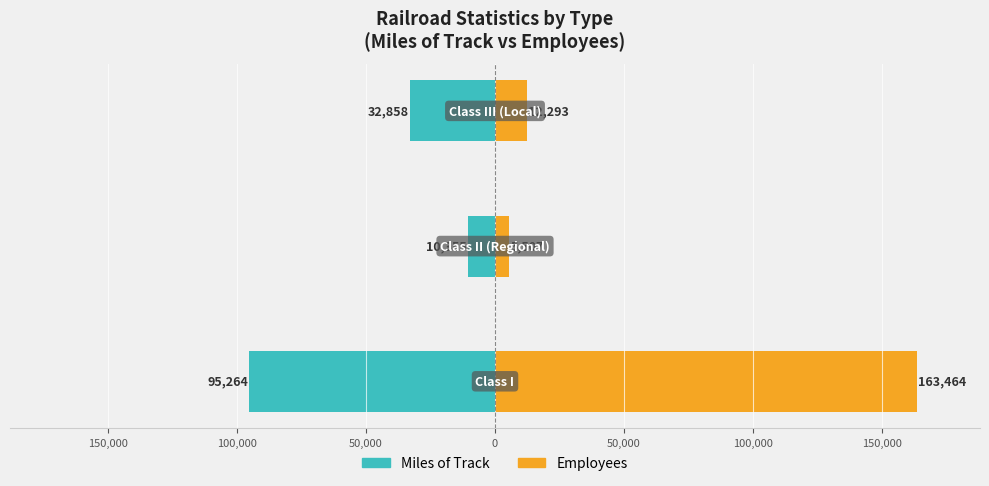

Reading right to left, transcribe all the data shown in this chart.

Miles of Track: -32858	-10355	-95264
Employees: 12293	5507	163464